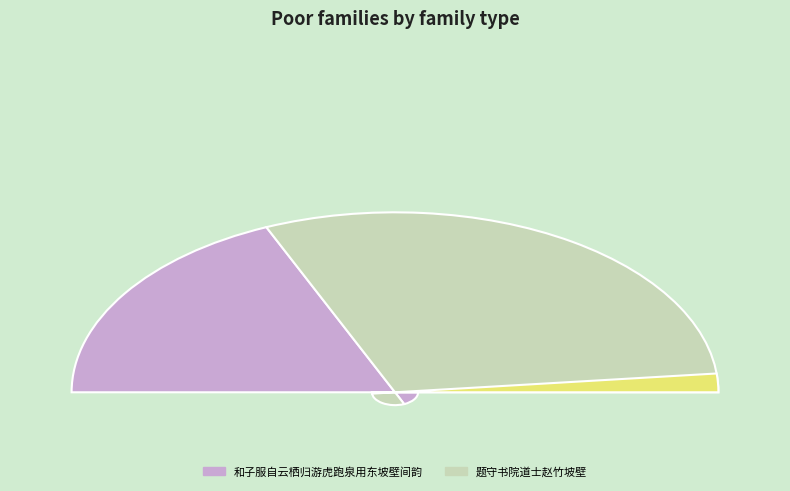

Rank the categories by value from highest to lowest.

题守书院道士赵竹坡壁, 和子服自云栖归游虎跑泉用东坡壁间韵